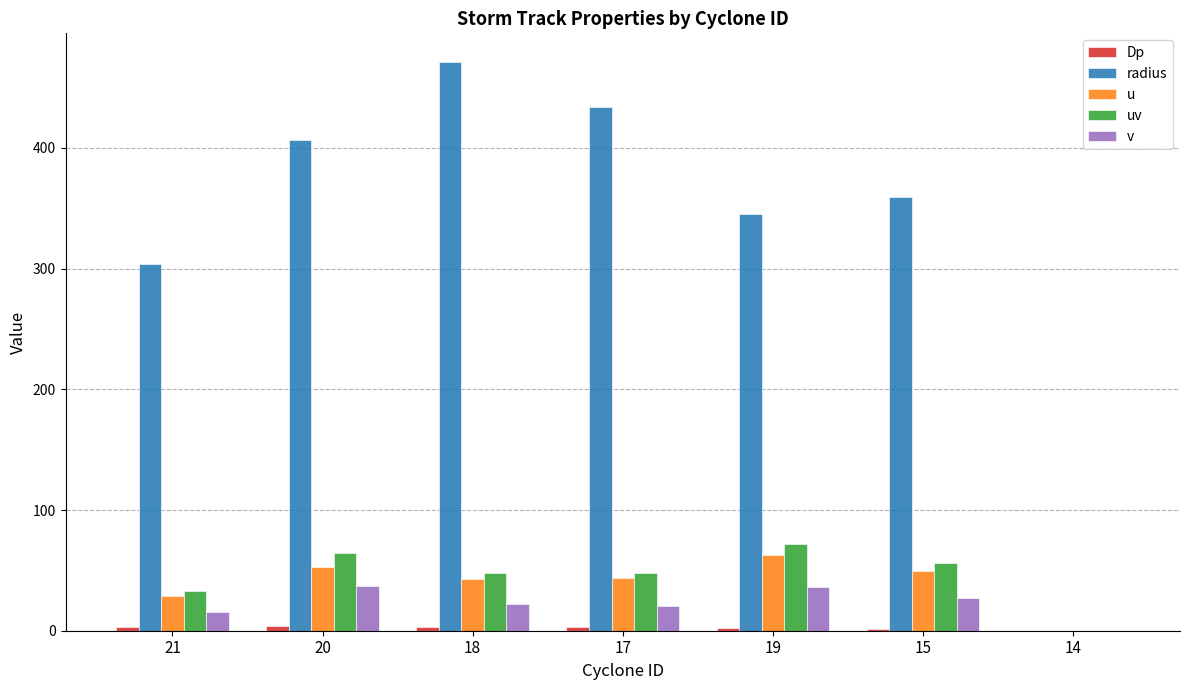

At which label is radius closest to 235?

21